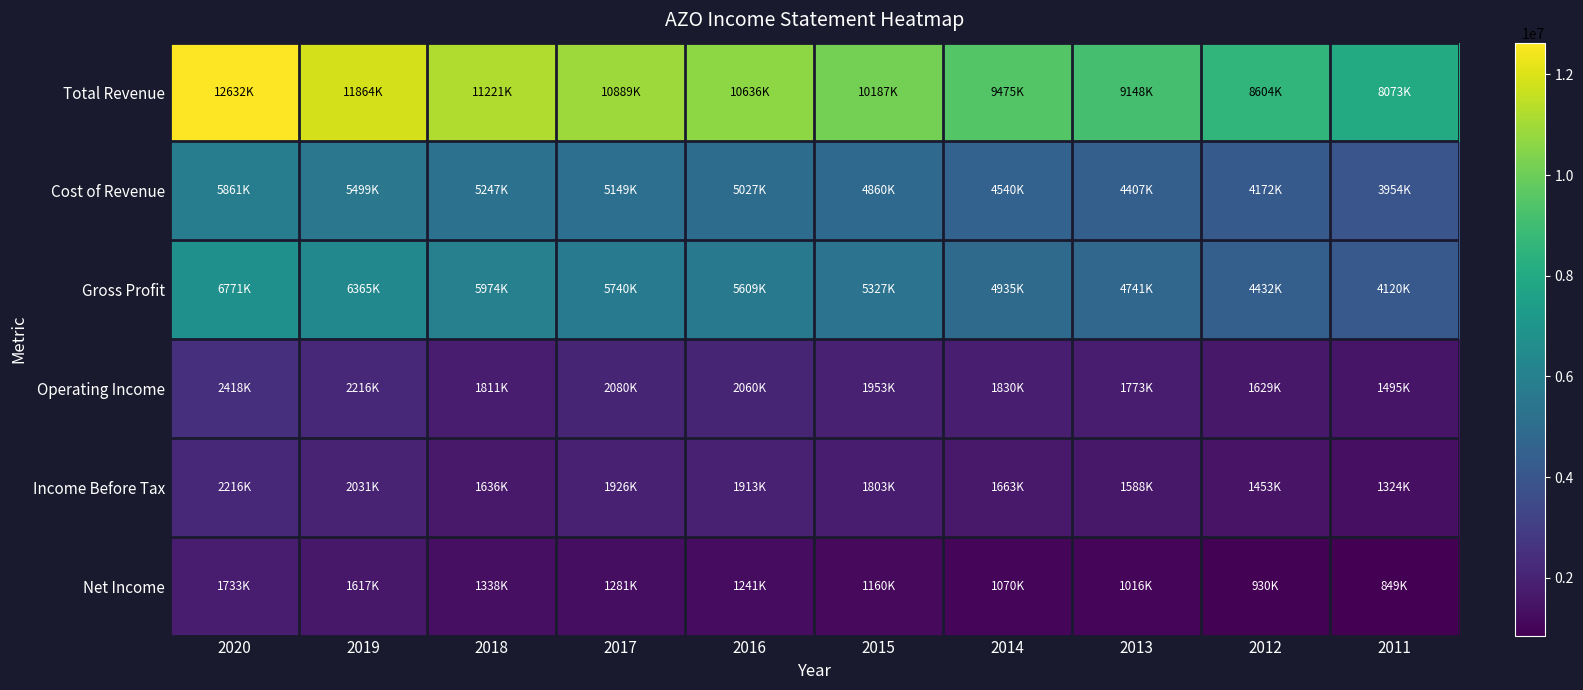

Rank the series at 2016 from lowest to highest value.

Net Income, Income Before Tax, Operating Income, Cost of Revenue, Gross Profit, Total Revenue